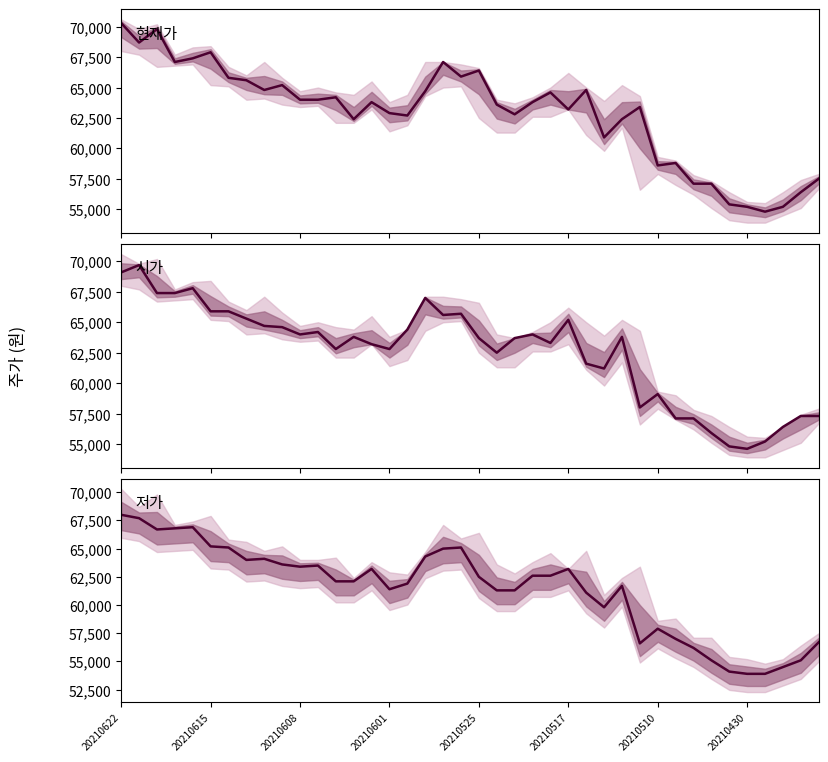

What is the label of the 13th point from the left?

12